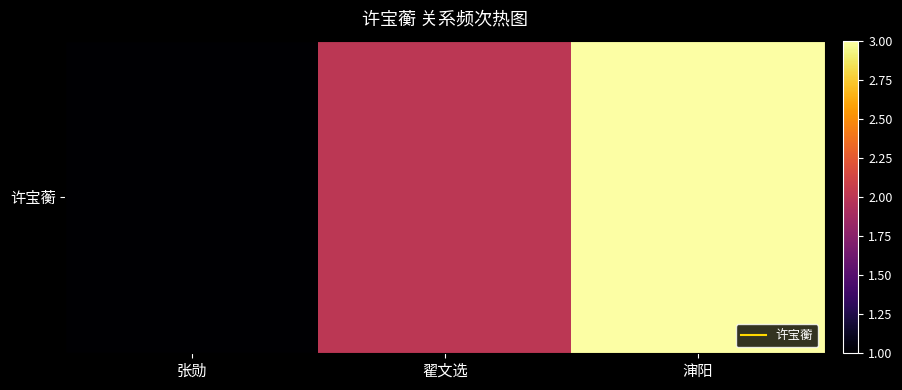

What is the smallest value displayed?

1